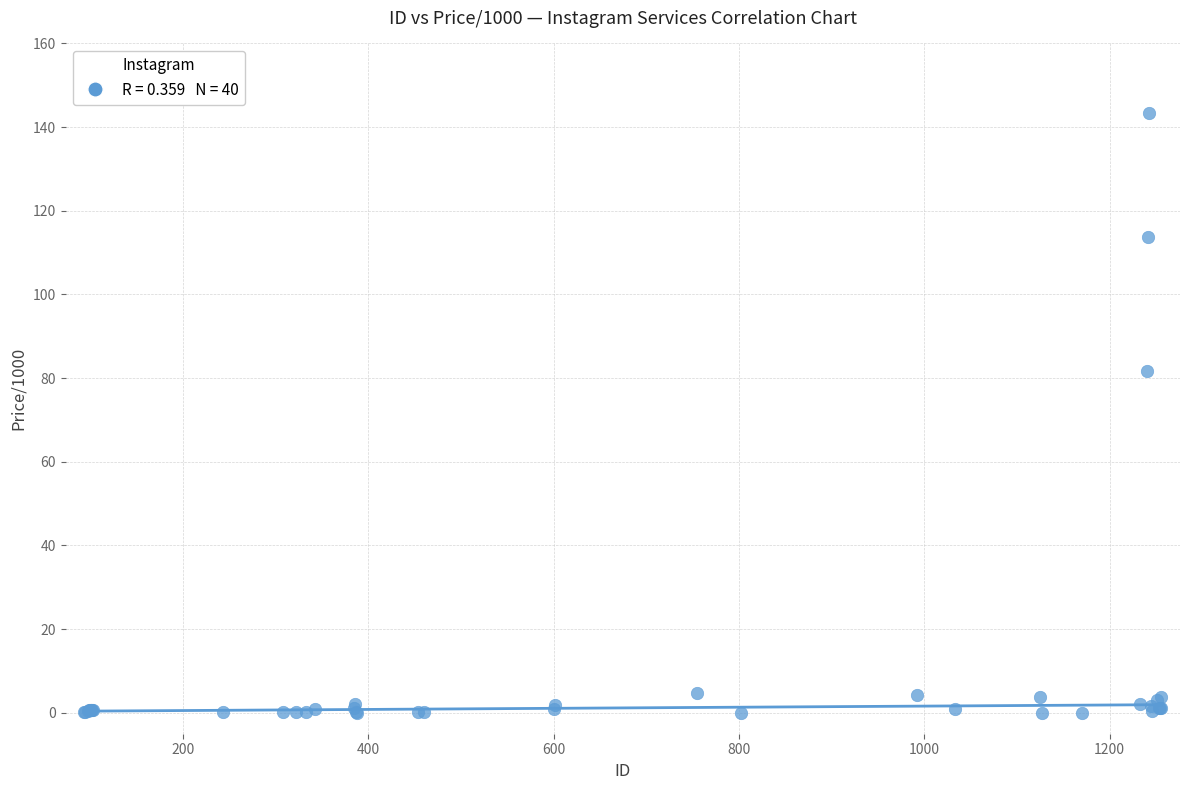

What Y value in the scatter plot is closest to 71?

81.8